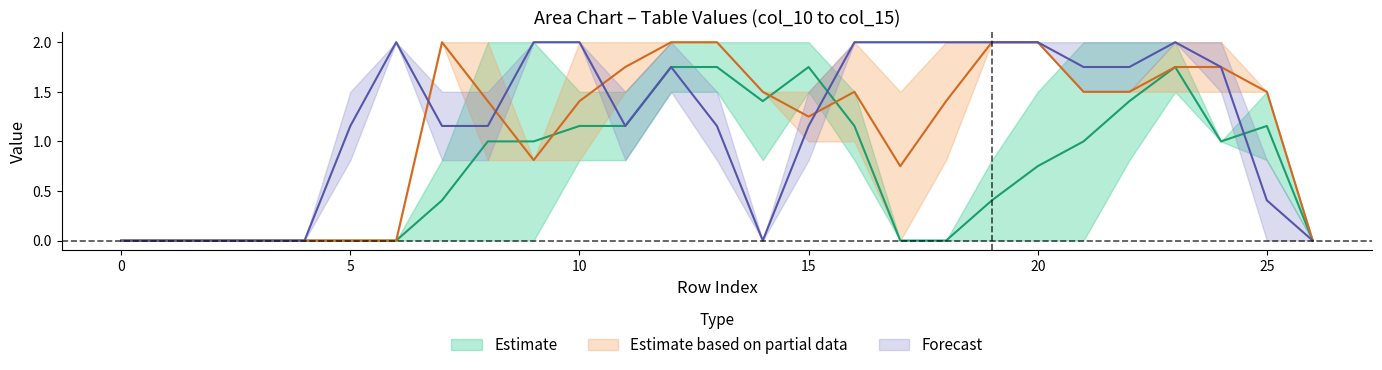

Where is the first local maximum for col_15?

6